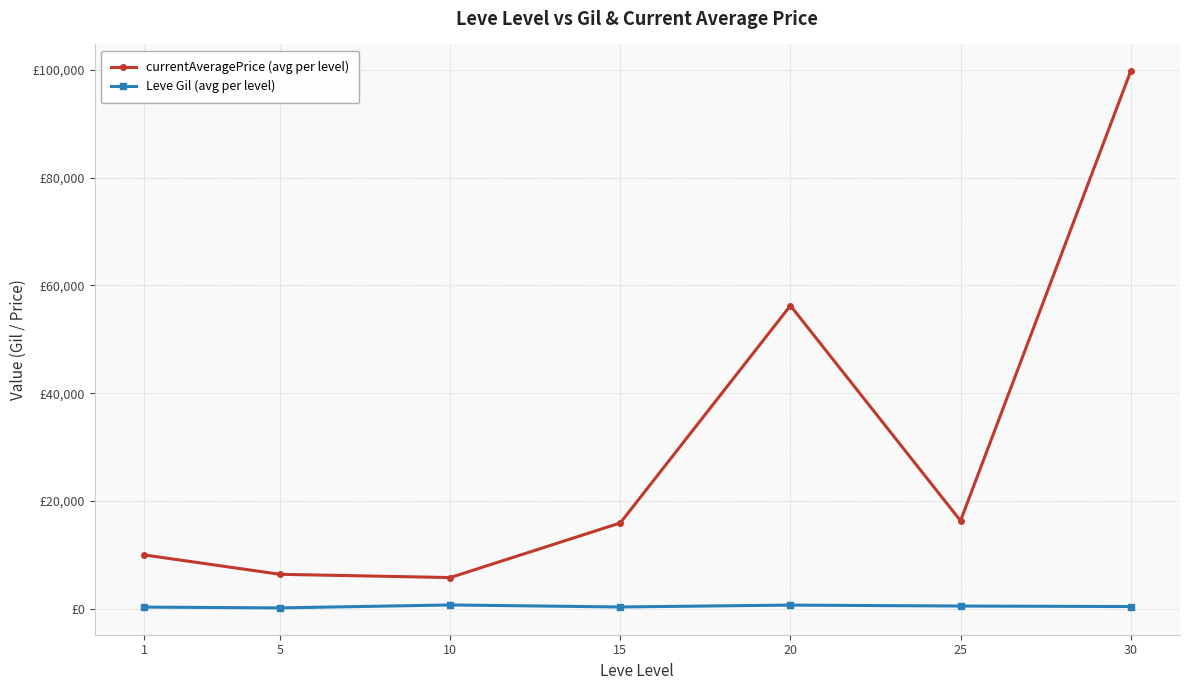

What is the spread (max minus min) of values at 5?

6227.0